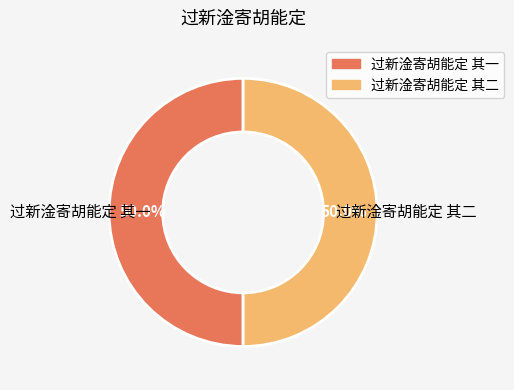

How many slices are in this pie chart?

2